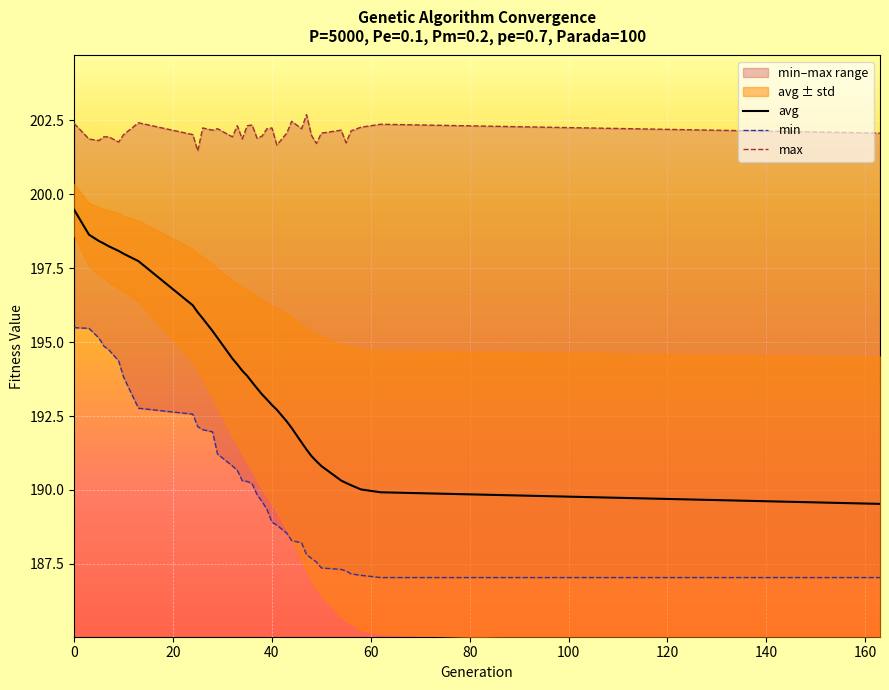

Reading left to right, extract all data points from this chart.

avg: 199.5	198.6	198.4	198.3	198.2	198.1	198.0	197.7	196.2	196.0	195.8	195.4	195.1	194.4	194.2	194.0	193.9	193.6	193.4	193.2	193.1	192.9	192.7	192.3	192.1	191.6	191.4	191.1	191.0	190.8	190.3	190.2	190.2	190.0	189.9	189.5
min: 195.5	195.5	195.1	194.9	194.7	194.4	193.8	192.8	192.6	192.1	192.0	192.0	191.2	190.8	190.7	190.3	190.3	190.2	189.8	189.6	189.3	188.9	188.8	188.5	188.3	188.2	187.8	187.7	187.6	187.4	187.3	187.3	187.2	187.1	187.0	187.0
max: 202.4	201.9	201.8	201.9	201.9	201.8	202.0	202.4	202.0	201.5	202.2	202.2	202.2	201.9	202.3	201.9	202.3	202.3	201.9	202.0	202.2	202.2	201.7	202.1	202.5	202.2	202.7	202.0	201.7	202.1	202.2	201.7	202.1	202.3	202.4	202.1